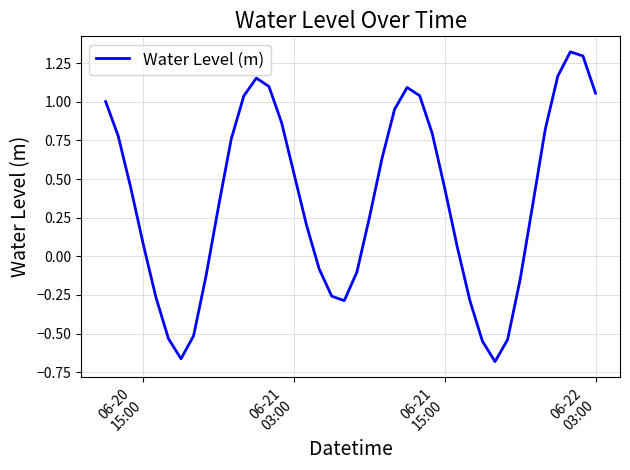

How many values are above zero?

26